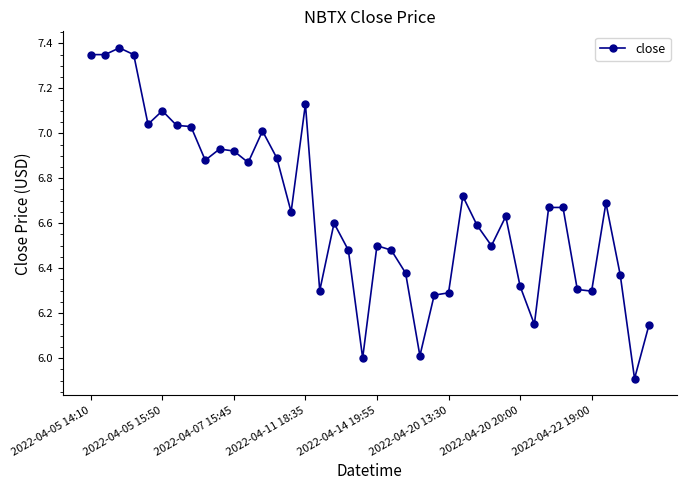

True or false: there are more than 2 points higher than both neighbors.

True